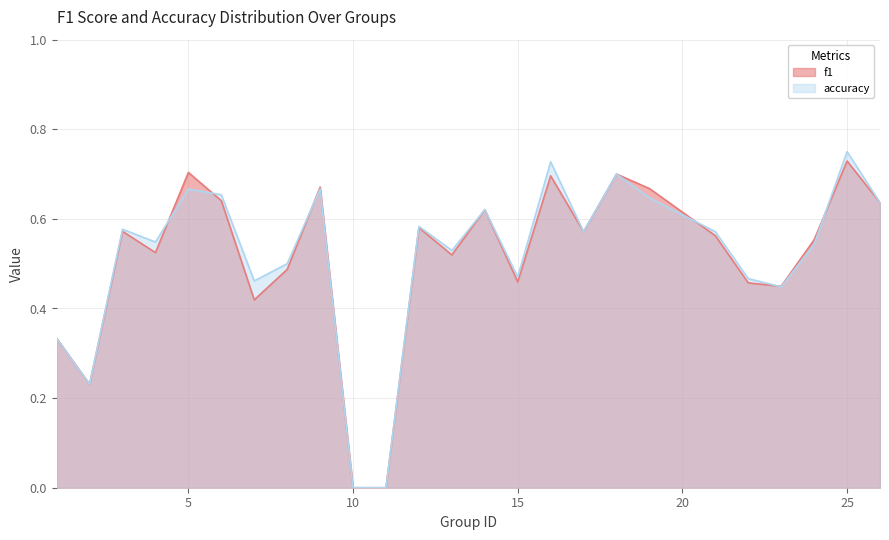

Between 5 and 13, which is larger?

5